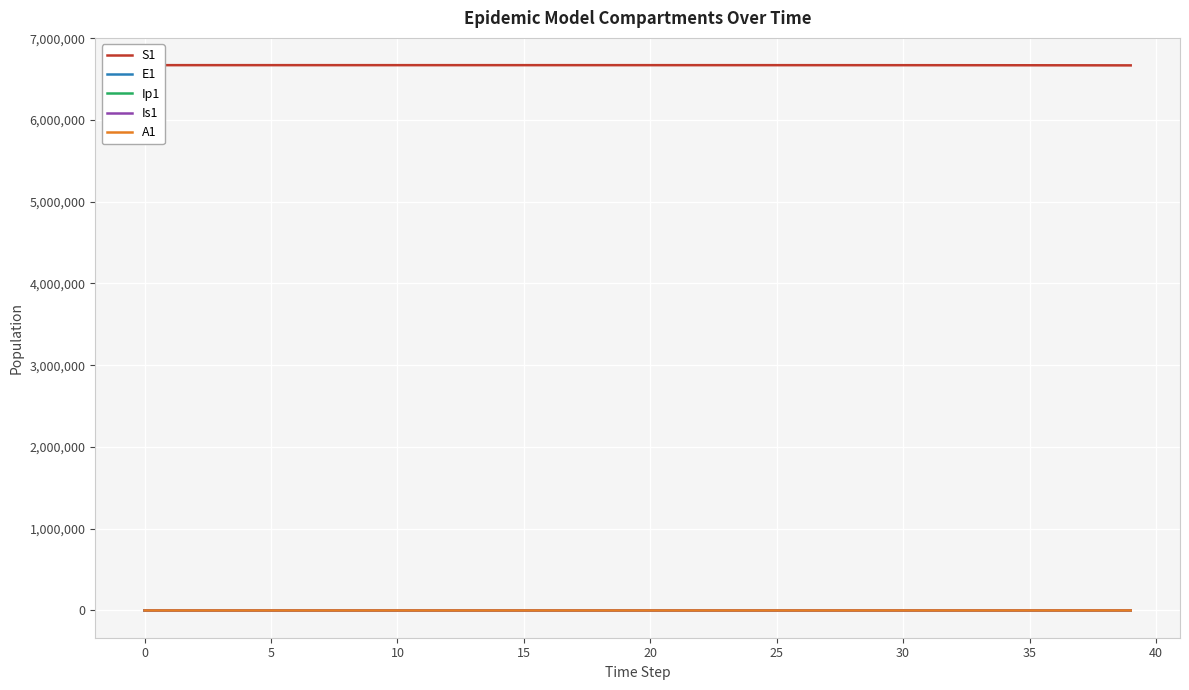

How many lines are shown in the chart?

5